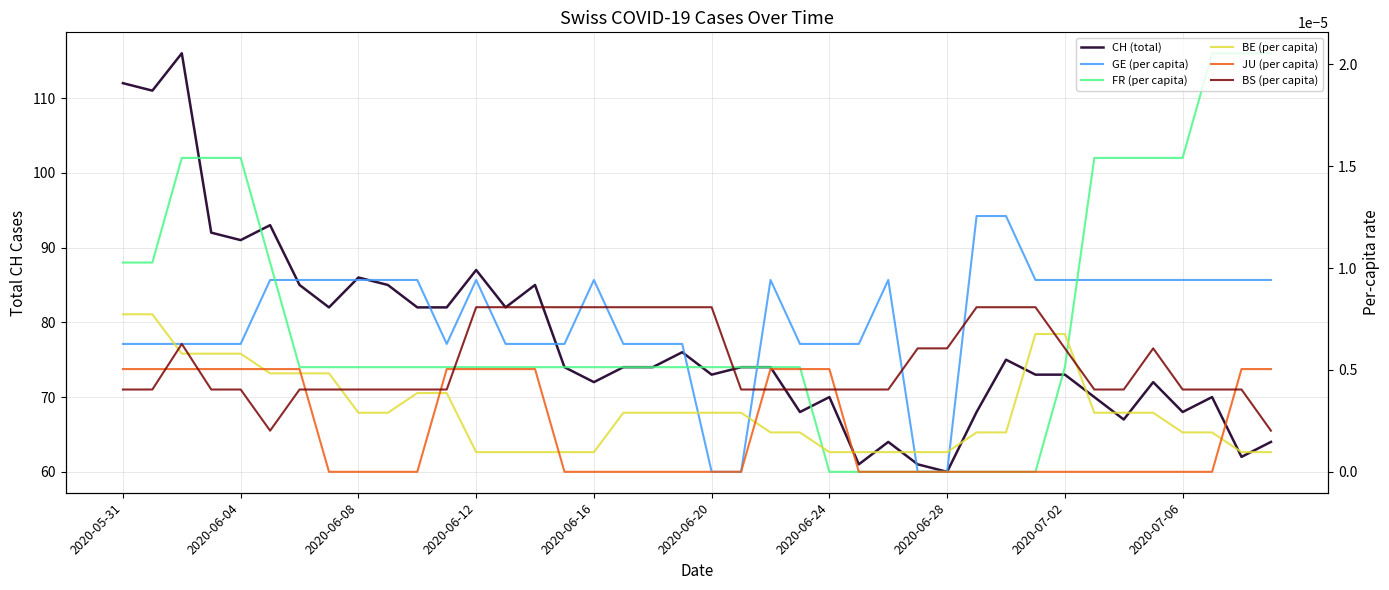

What are all the series names shown in the legend?

CH (total), GE (per capita), FR (per capita), BE (per capita), JU (per capita), BS (per capita)